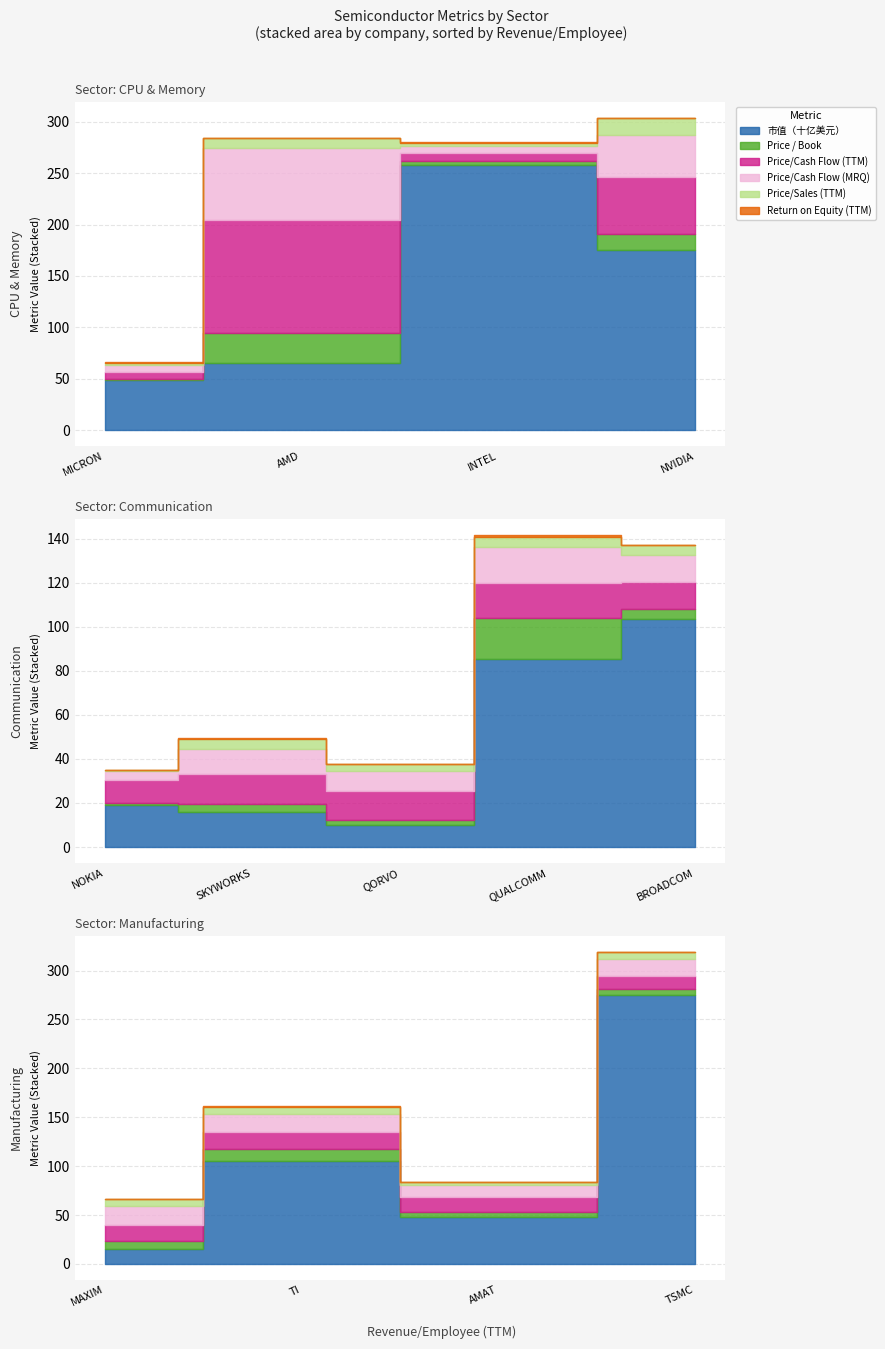

Between which two adjacent categories do Price/Cash Flow (TTM) and Price/Cash Flow (MRQ) first intersect?

2 and 3